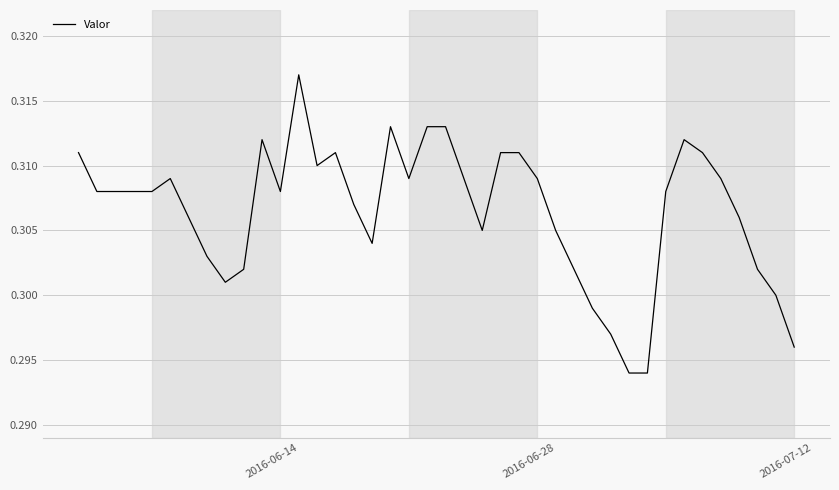

Which label corresponds to the largest value in the chart?

2016-06-14